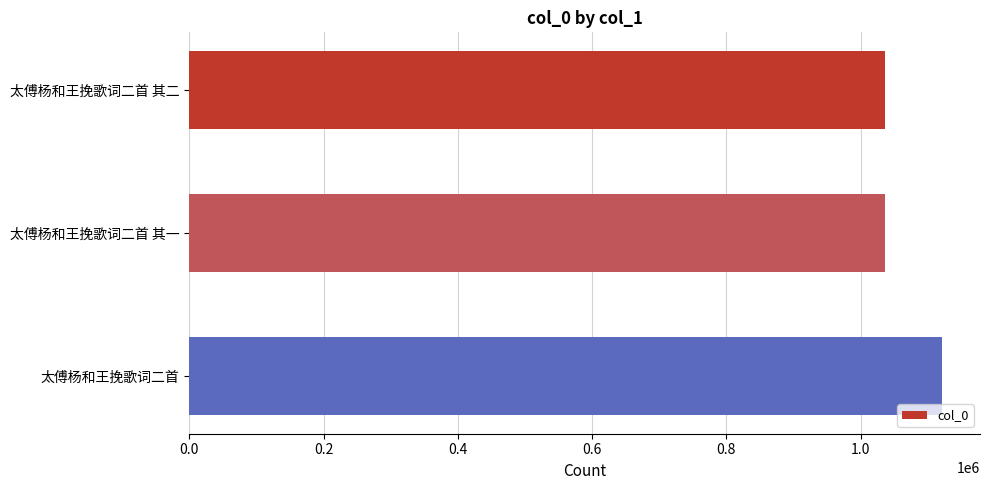

What is the change in value from 太傅杨和王挽歌词二首 其一 to 太傅杨和王挽歌词二首?

+84862